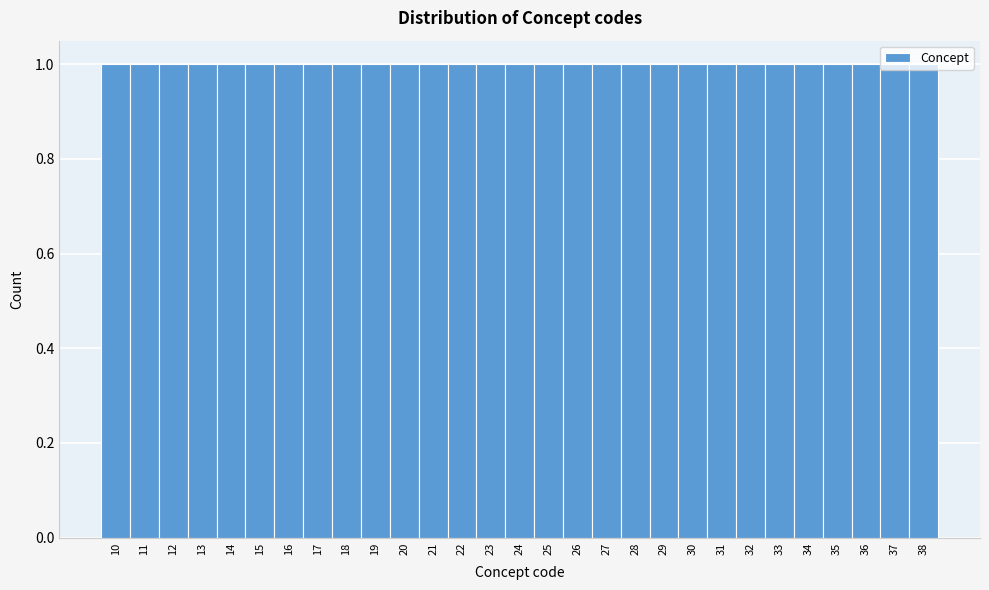

Reading left to right, transcribe this chart: for each bar, give the range it covers on the x-axis and its height. The values are not printed on the chart, so give them approximately, as read against the axis.

9.5 to 10.5: 1
10.5 to 11.5: 1
11.5 to 12.5: 1
12.5 to 13.5: 1
13.5 to 14.5: 1
14.5 to 15.5: 1
15.5 to 16.5: 1
16.5 to 17.5: 1
17.5 to 18.5: 1
18.5 to 19.5: 1
19.5 to 20.5: 1
20.5 to 21.5: 1
21.5 to 22.5: 1
22.5 to 23.5: 1
23.5 to 24.5: 1
24.5 to 25.5: 1
25.5 to 26.5: 1
26.5 to 27.5: 1
27.5 to 28.5: 1
28.5 to 29.5: 1
29.5 to 30.5: 1
30.5 to 31.5: 1
31.5 to 32.5: 1
32.5 to 33.5: 1
33.5 to 34.5: 1
34.5 to 35.5: 1
35.5 to 36.5: 1
36.5 to 37.5: 1
37.5 to 38.5: 1